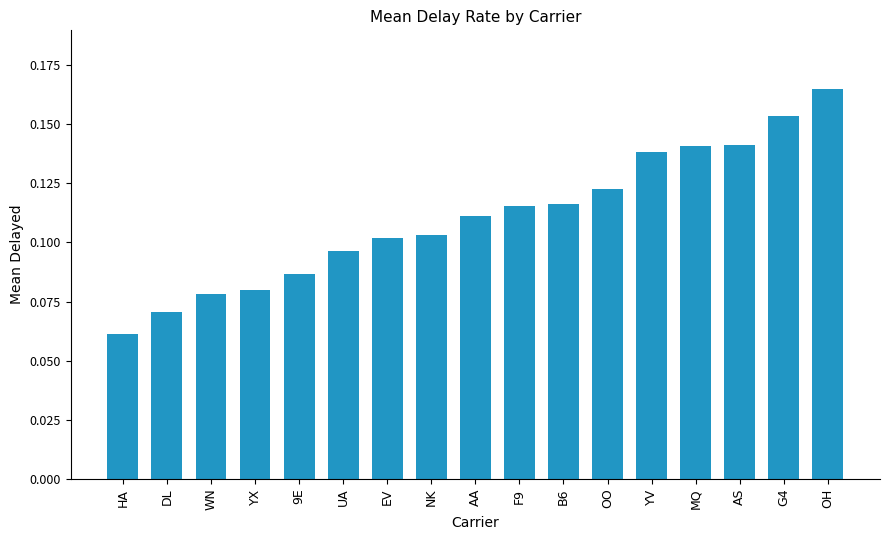

How many values are between 0 and 1?

17